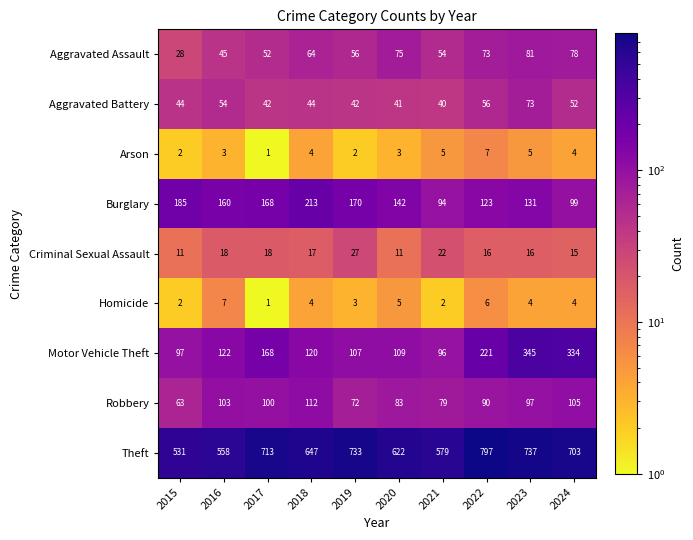

At which category does the chart reach its peak across all series?

2022